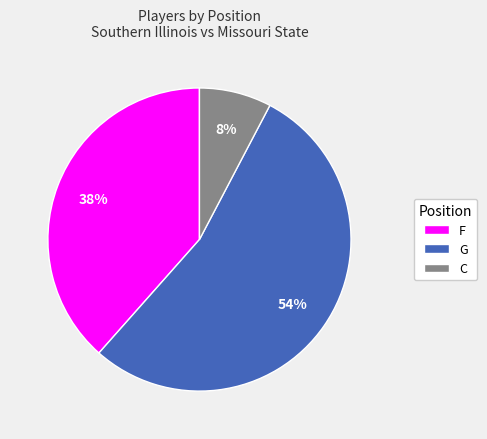

Which slice is the largest?

G